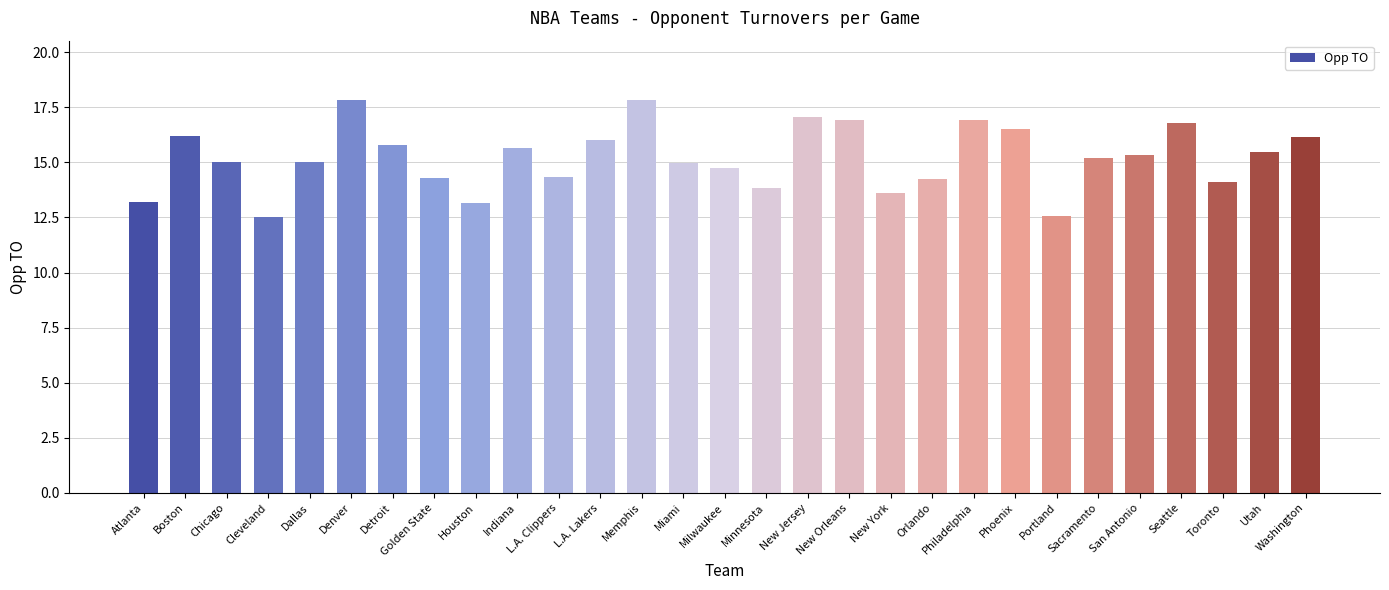

What is the change in value from Phoenix to Utah?

-1.0